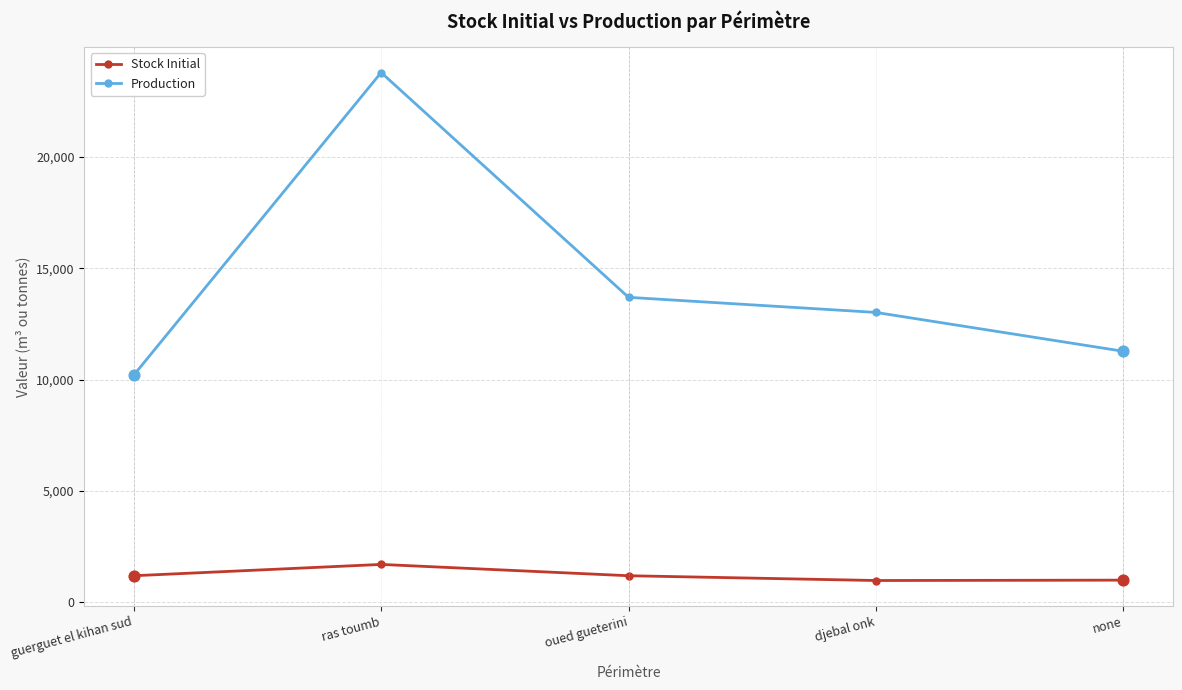

At which category is the sum across all series the highest?

ras toumb